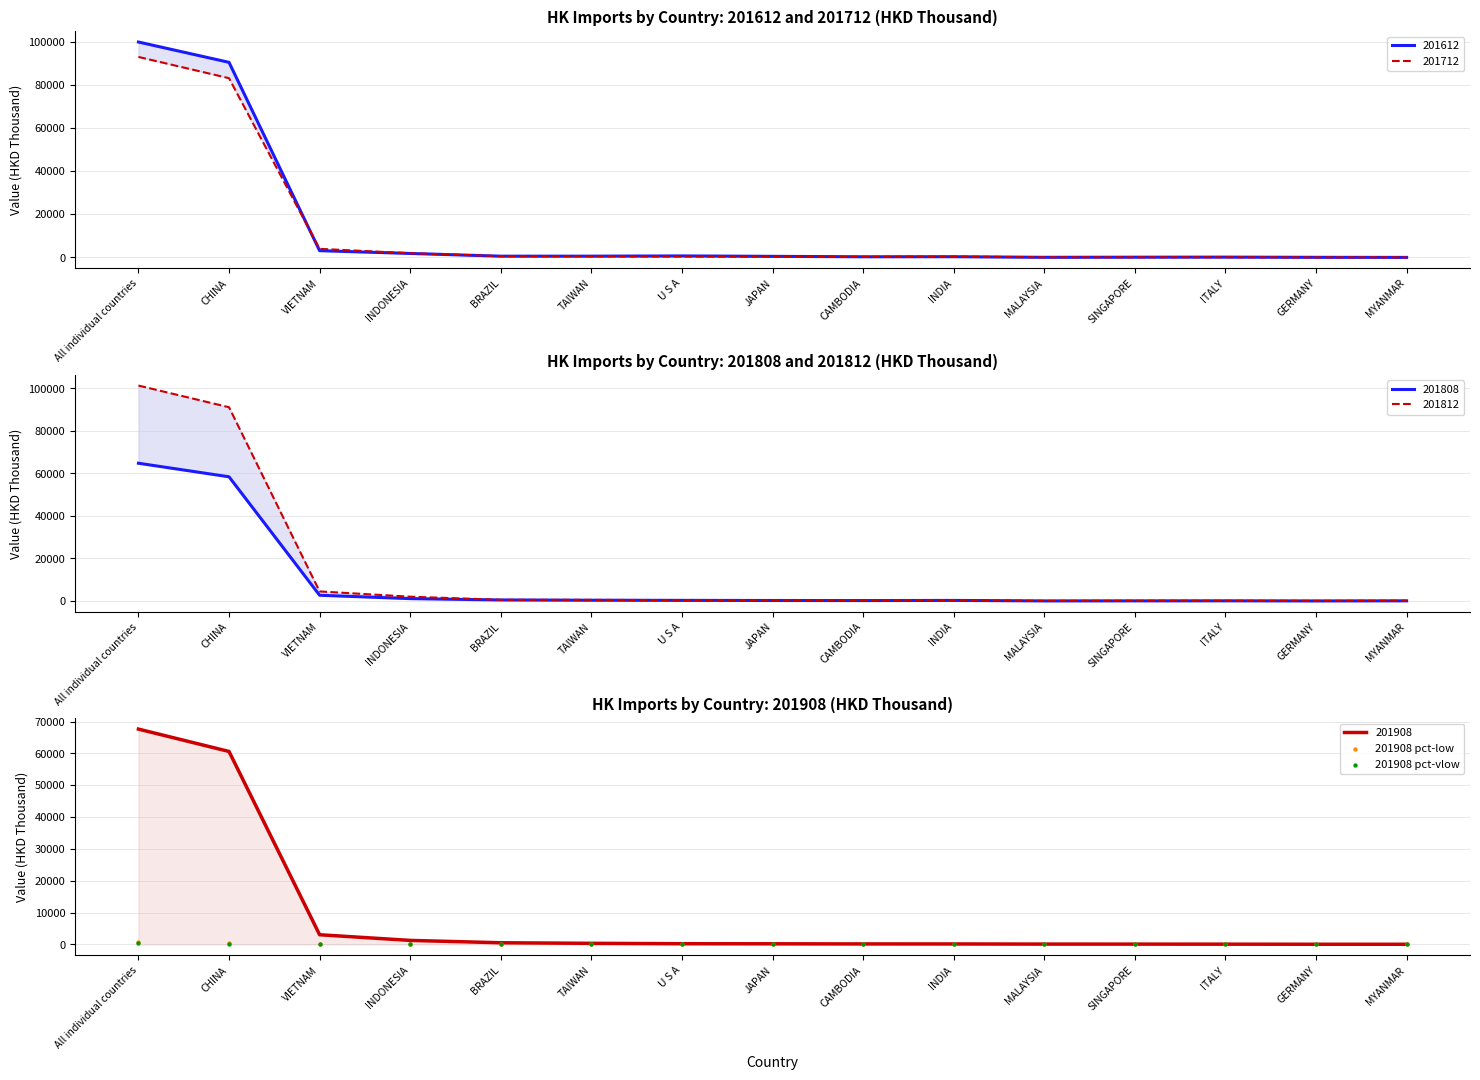

At which category is the sum across all series the highest?

All individual countries